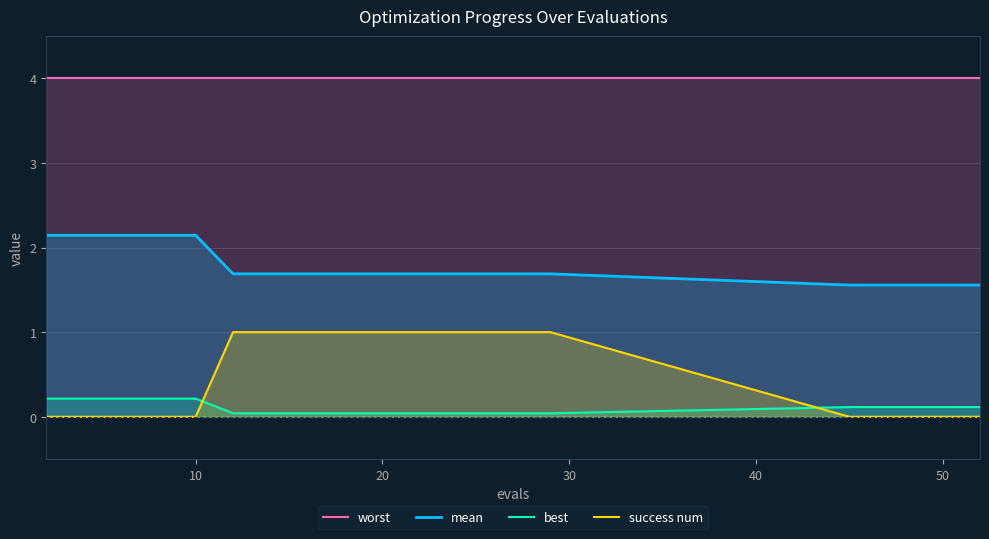

Which series has the largest total across all categories?

worst